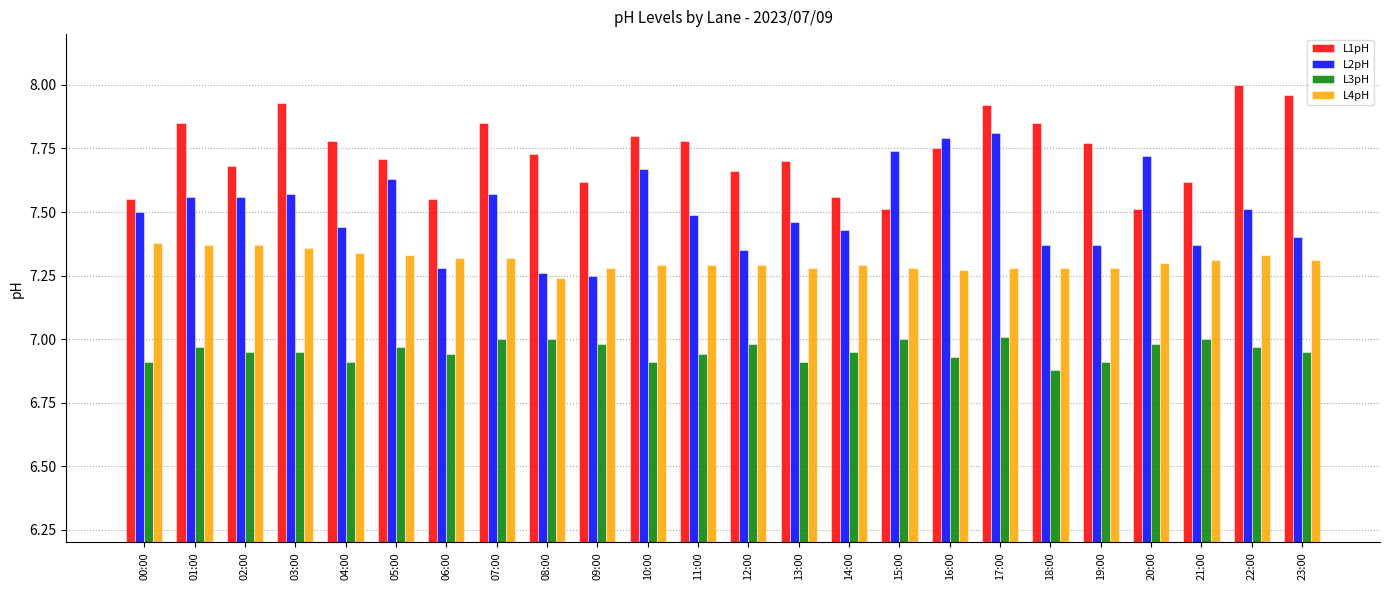

Does the chart contain any negative values?

No